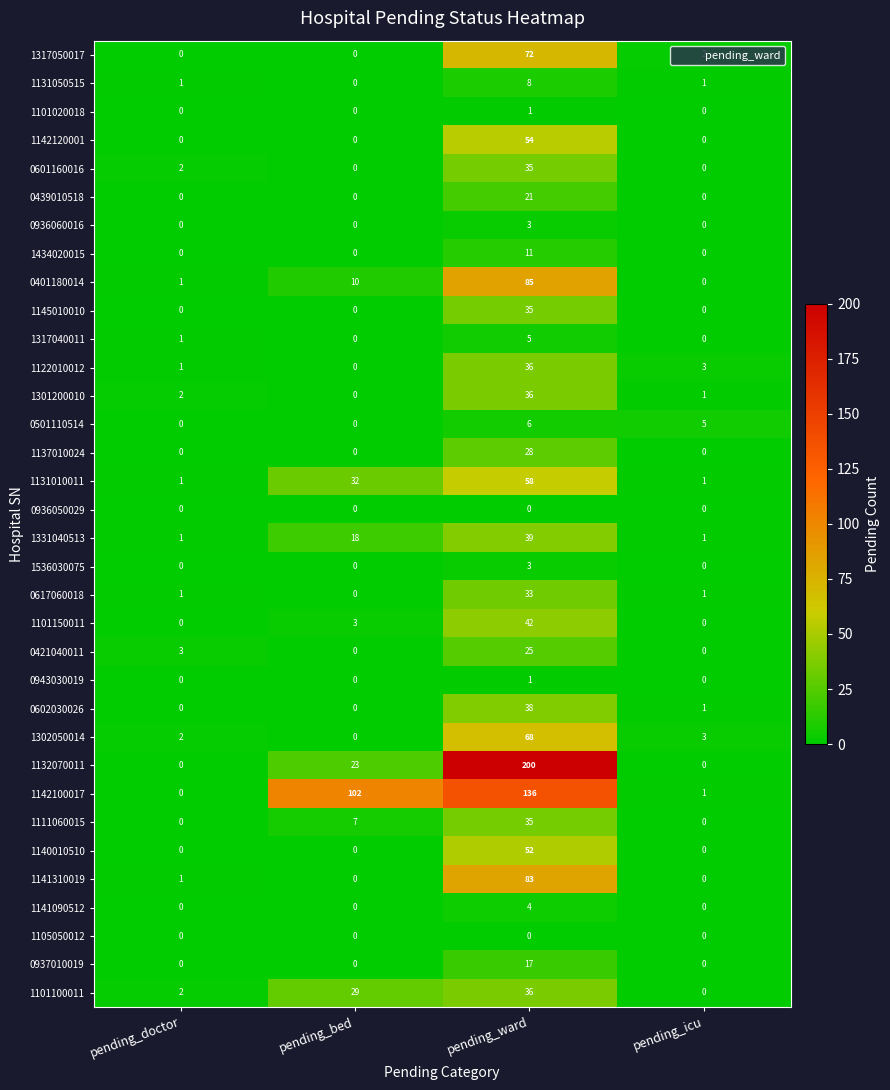

At which category is the sum across all series the highest?

pending_ward